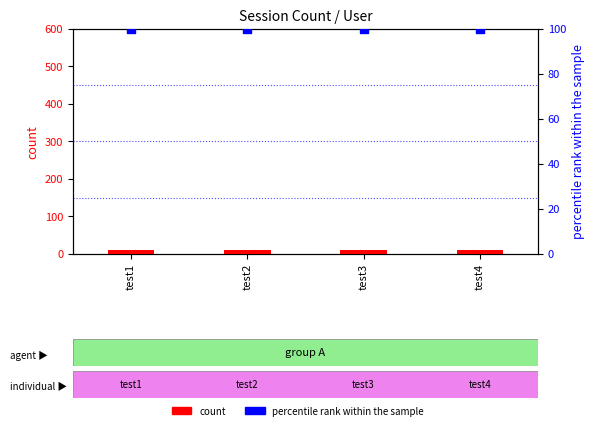

Which series reaches the maximum Y coordinate?

percentile rank within the sample